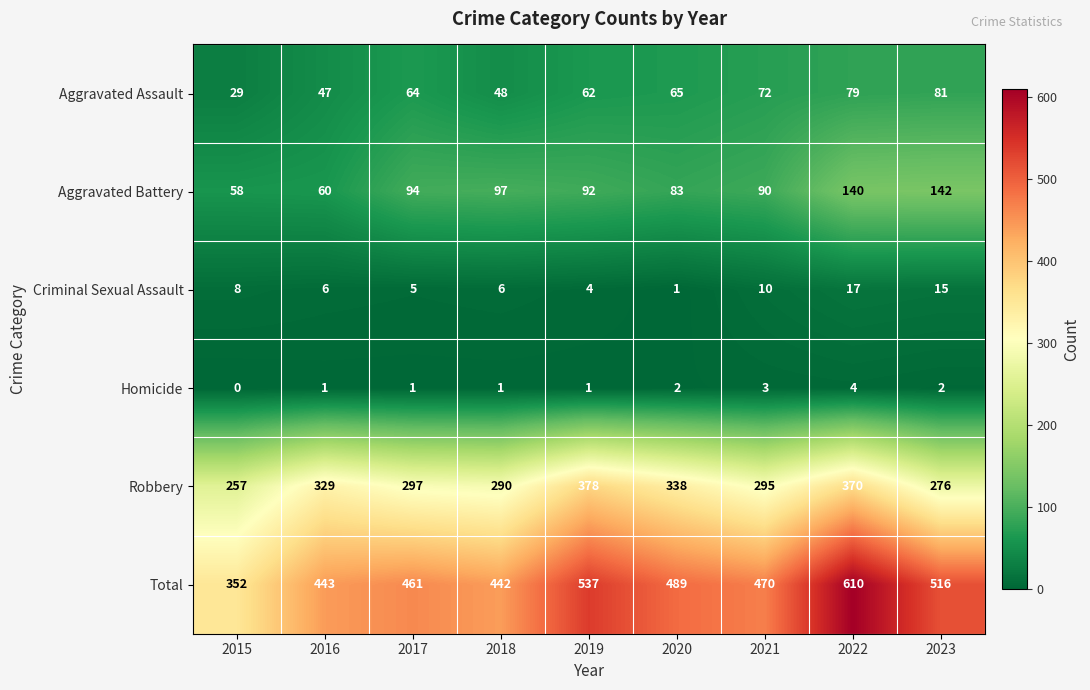

At which category is the sum across all series the highest?

2022